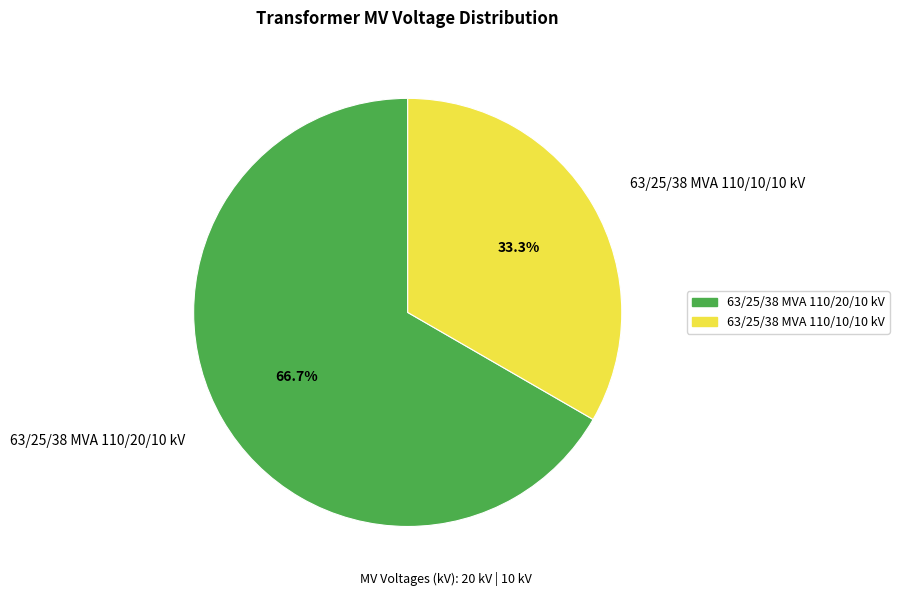

Between 63/25/38 MVA 110/10/10 kV and 63/25/38 MVA 110/20/10 kV, which is larger?

63/25/38 MVA 110/20/10 kV